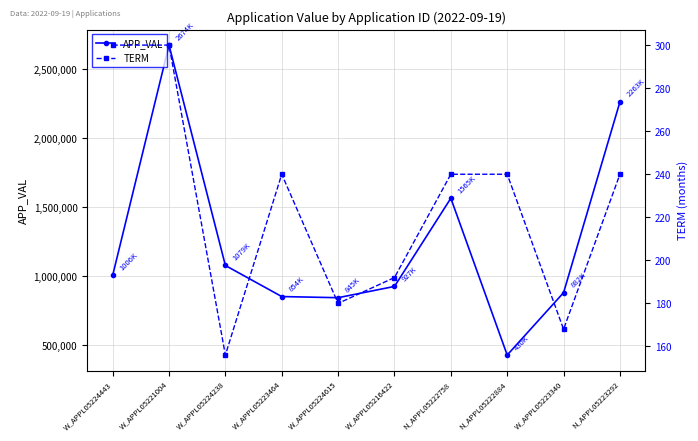

Rank the series by their average value, from lowest to highest.

TERM, APP_VAL